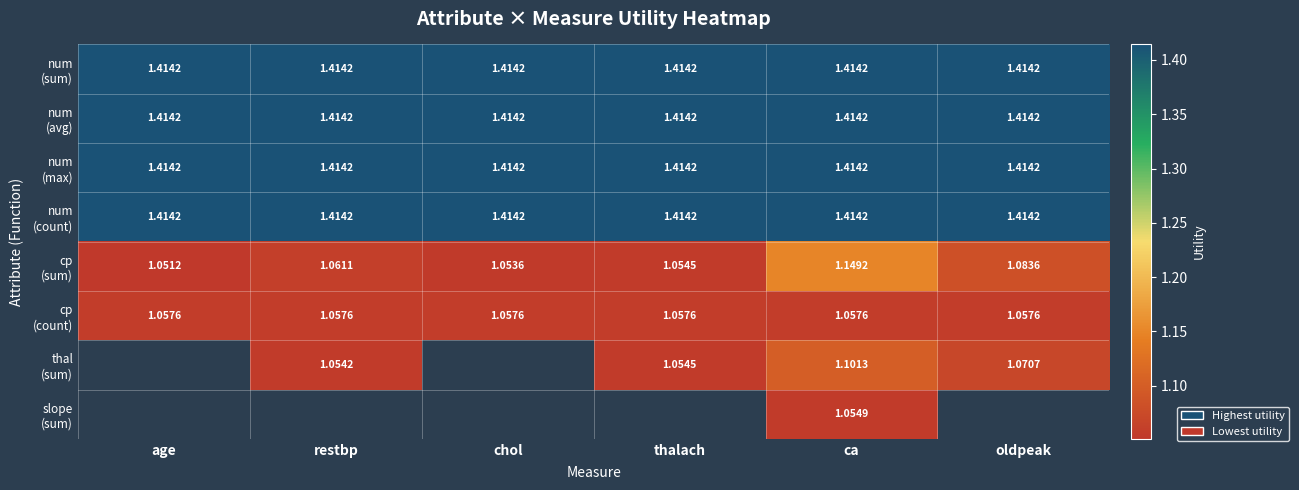

The num (max) series shows 1.4 at restbp. True or false?

True